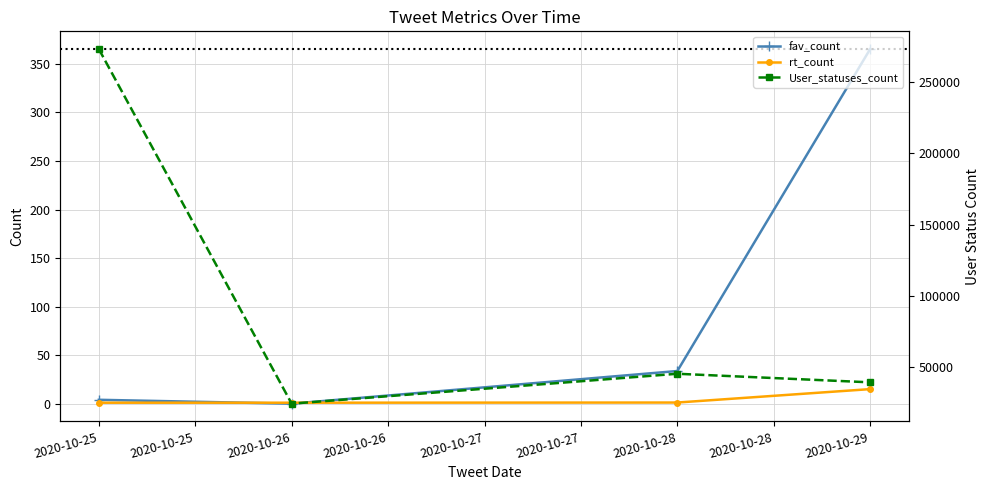

Which category has the highest value in the User_statuses_count series?

2020-10-25